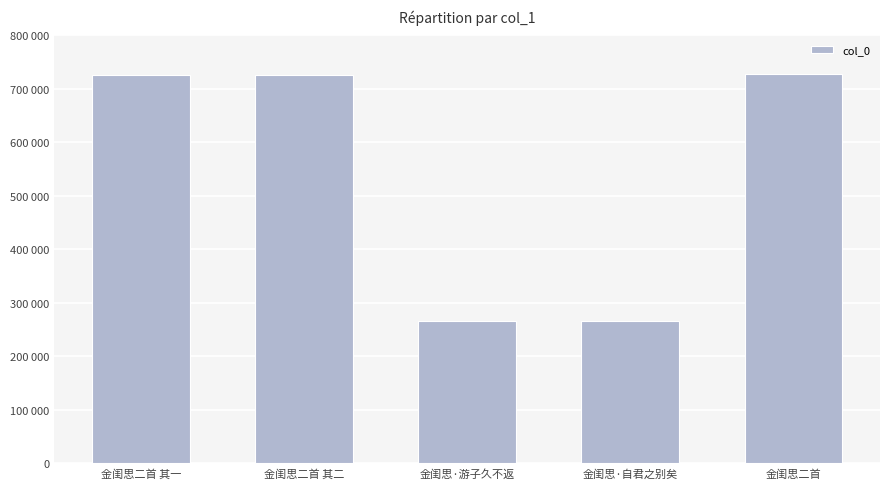

True or false: the data shows 727316 at 金闺思二首.

True